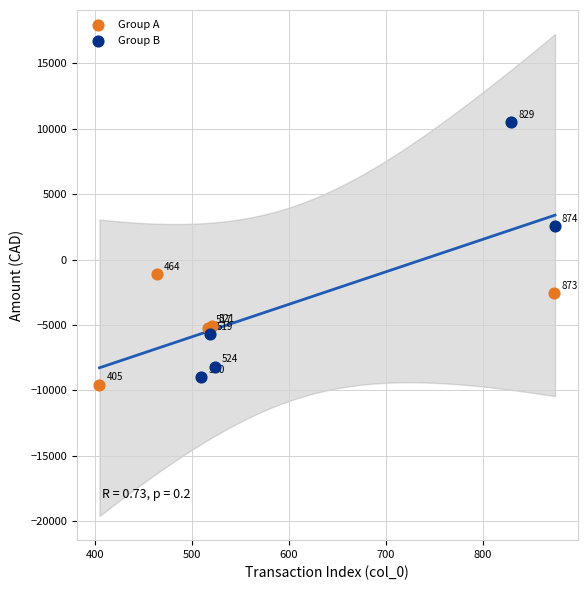

What are all the series names shown in the legend?

Group A, Group B